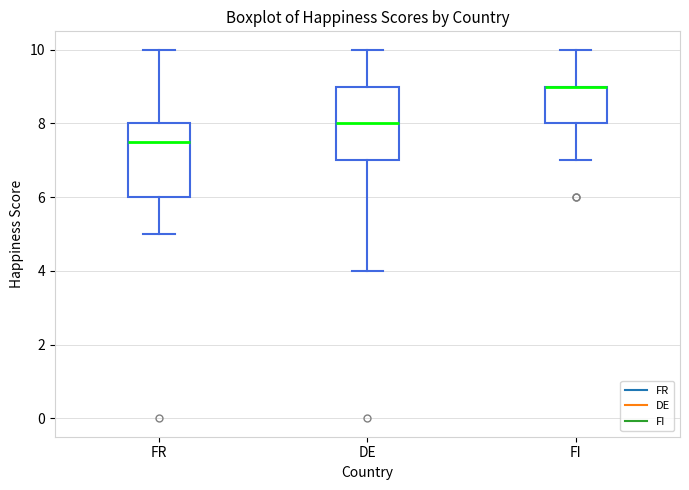

Reading left to right, read every box against the y-axis: the position of its median line, the range the box covers, and the ends of its whiskers. The values are not printed on the chart, so give them approximately, as read against the axis.

FR: median 7.6, box 6.0 to 8.0, whiskers 5.0 to 10.0
DE: median 8.0, box 7.0 to 9.0, whiskers 4.0 to 10.0
FI: median 9.0 (drawn on the box's upper edge), box 8.0 to 9.0, whiskers 7.0 to 10.0